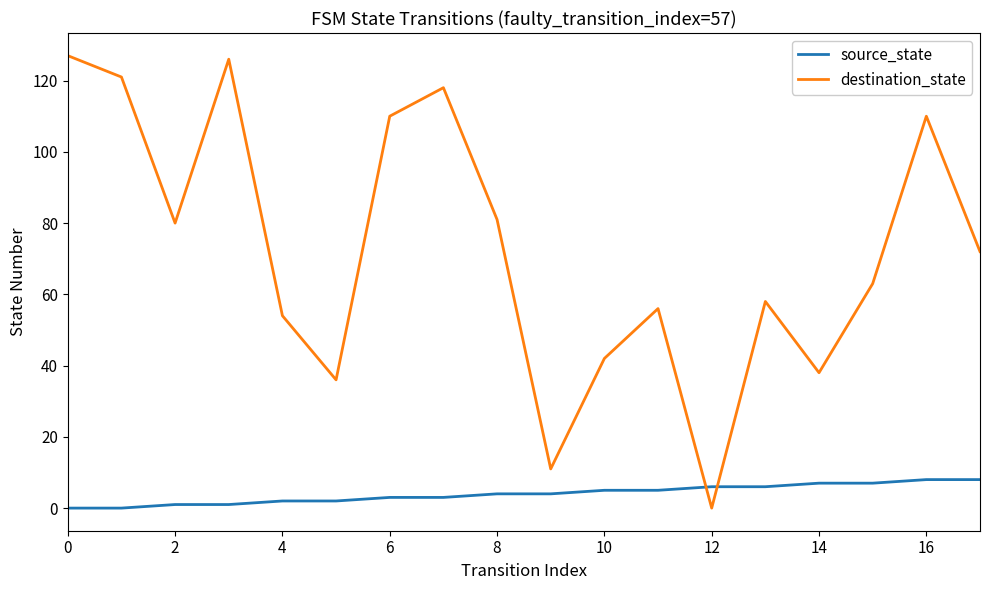

Which series has the widest spread of values?

destination_state